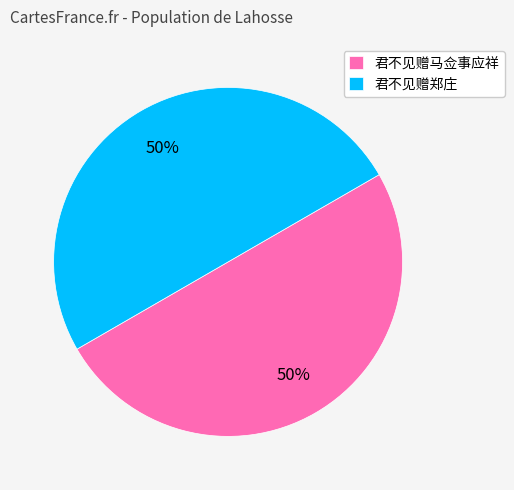

How many slices are in this pie chart?

2